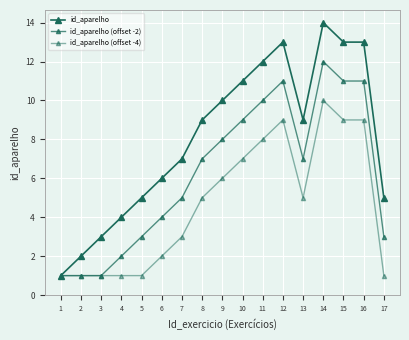

How many lines are shown in the chart?

3